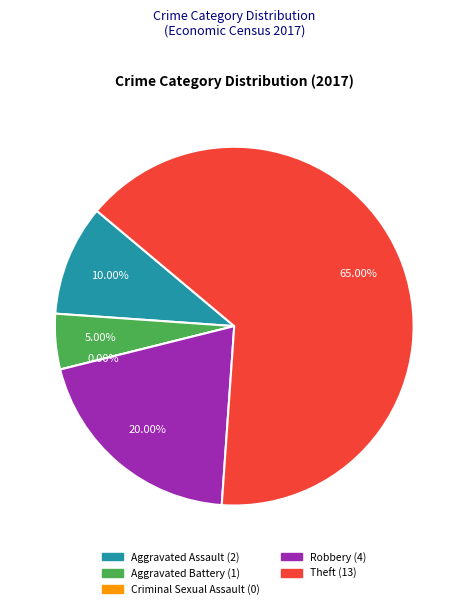

Does Theft account for over 50% of the chart?

Yes